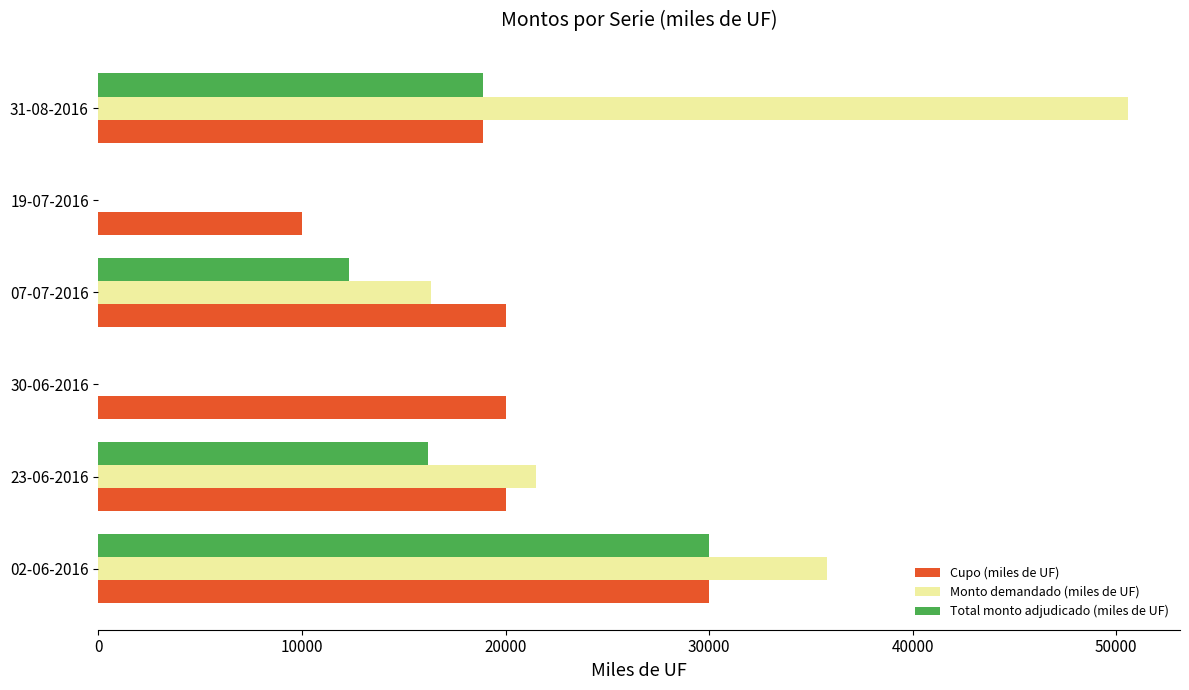

At which category is the sum across all series the highest?

02-06-2016